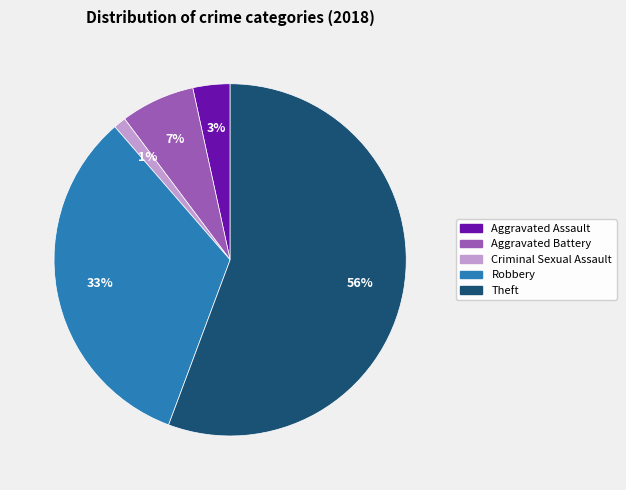

To the nearest percent, what is the difference between the largest and smallest slice percentages?

55%